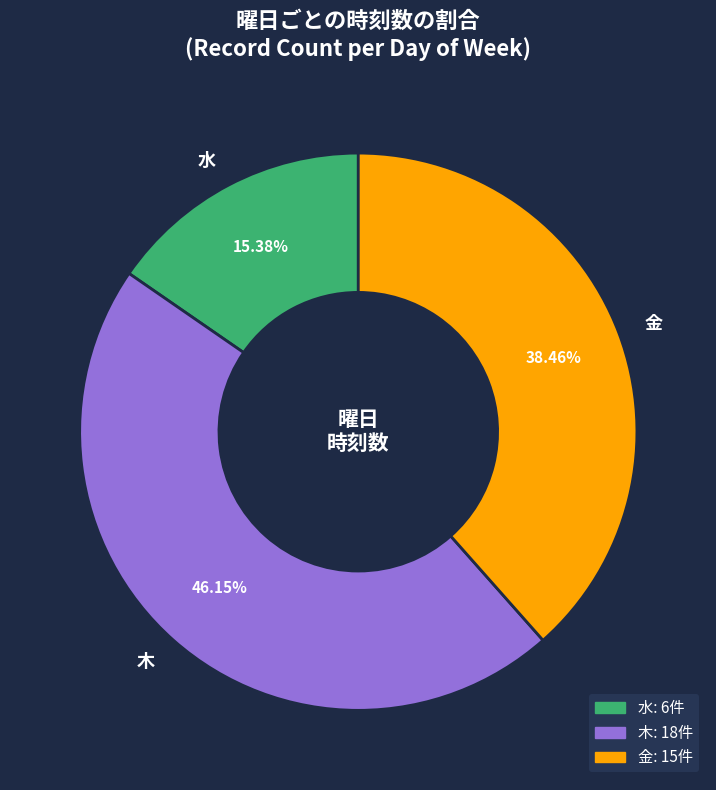

To the nearest percent, what percentage of the pie is 木?

46%